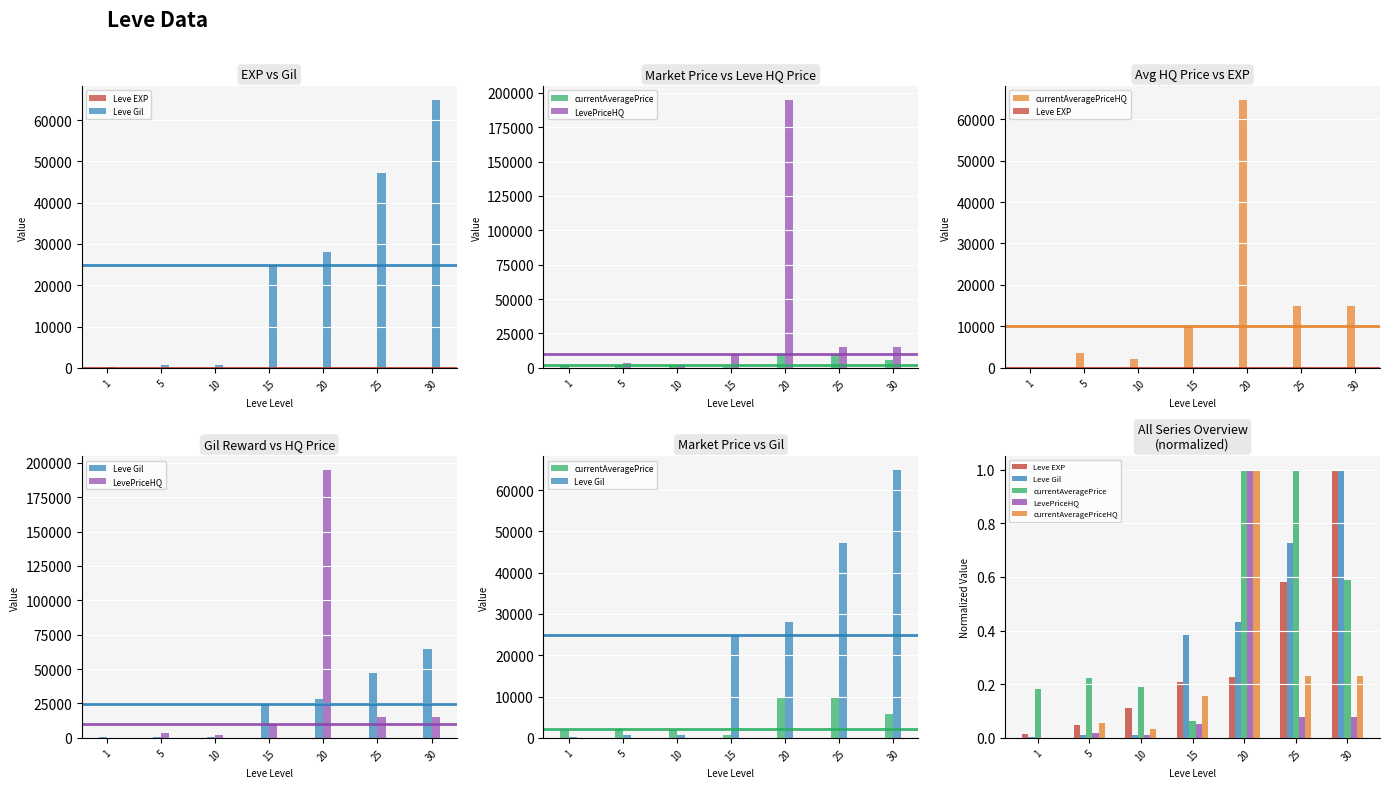

How many data points in LevePriceHQ are above 0?

6